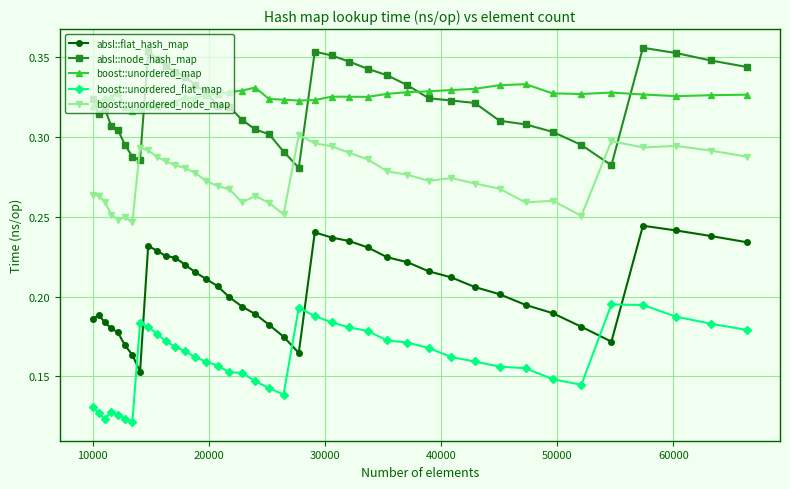

True or false: boost::unordered_node_map and boost::unordered_map intersect in this chart.

False